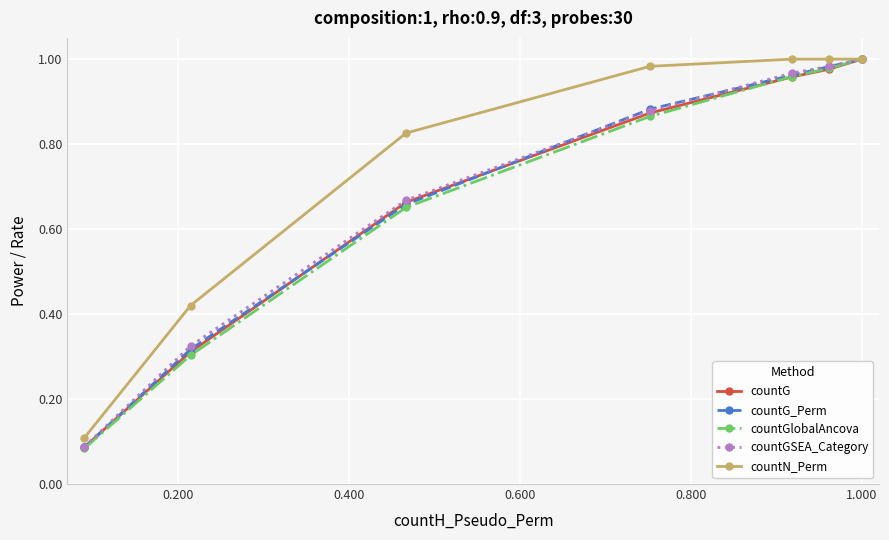

At how many categories does at least one series exceed 0?

7